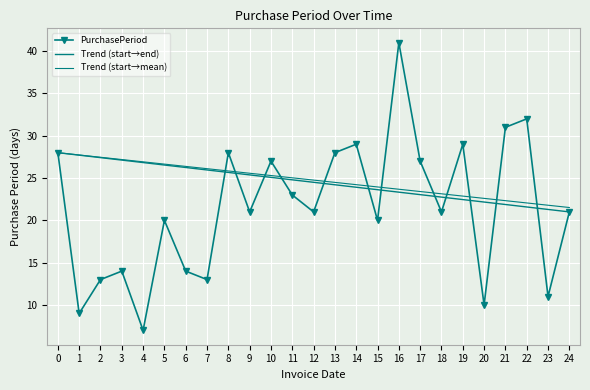

Does the chart display data point markers on the line(s)?

Yes